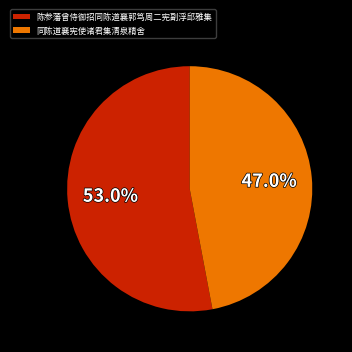

To the nearest percent, what is the difference between the 同陈道襄宪使诸君集清泉精舍 and 陈参藩曾侍御招同陈道襄郭笃周二宪副浮邱雅集 slice percentages?

6%